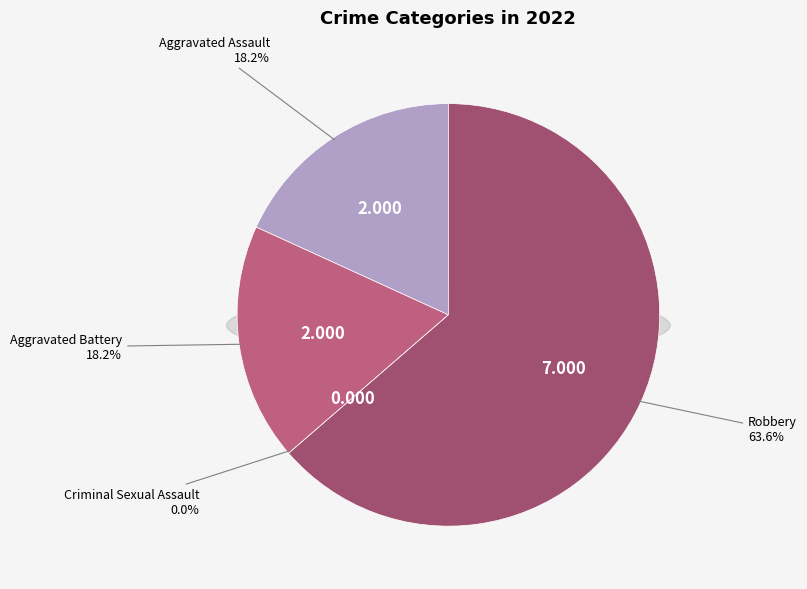

Count the number of slices in the pie.

4